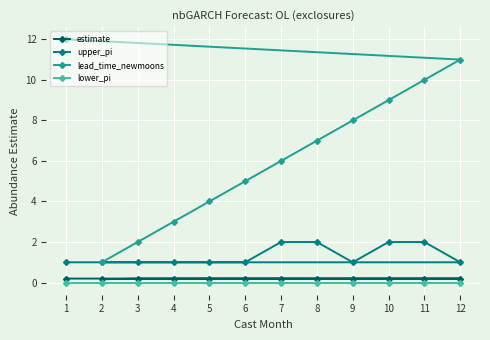

Reading right to left, list all the values displayed in this chart.

estimate: 12=0.2	11=0.2	10=0.2	9=0.2	8=0.2	7=0.2	6=0.2	5=0.2	4=0.2	3=0.2	2=0.2	1=0.2
upper_pi: 12=1.0	11=2.0	10=2.0	9=1.0	8=2.0	7=2.0	6=1.0	5=1.0	4=1.0	3=1.0	2=1.0	1=1.0
lead_time_newmoons: 12=11.0	11=10.0	10=9.0	9=8.0	8=7.0	7=6.0	6=5.0	5=4.0	4=3.0	3=2.0	2=1.0	1=12.0
lower_pi: 12=0.0	11=0.0	10=0.0	9=0.0	8=0.0	7=0.0	6=0.0	5=0.0	4=0.0	3=0.0	2=0.0	1=0.0